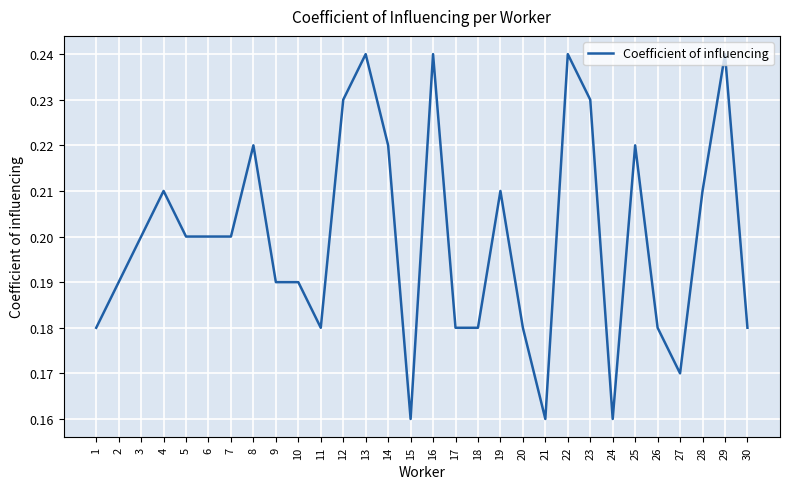

Which has a higher value, 18 or 28?

28